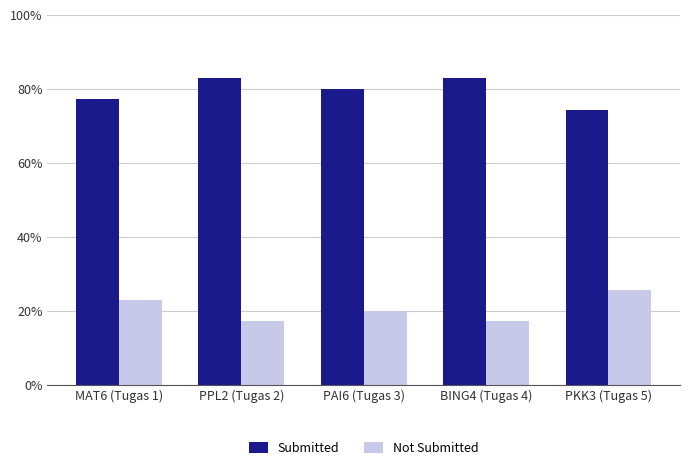

How many data points does each series have?

5